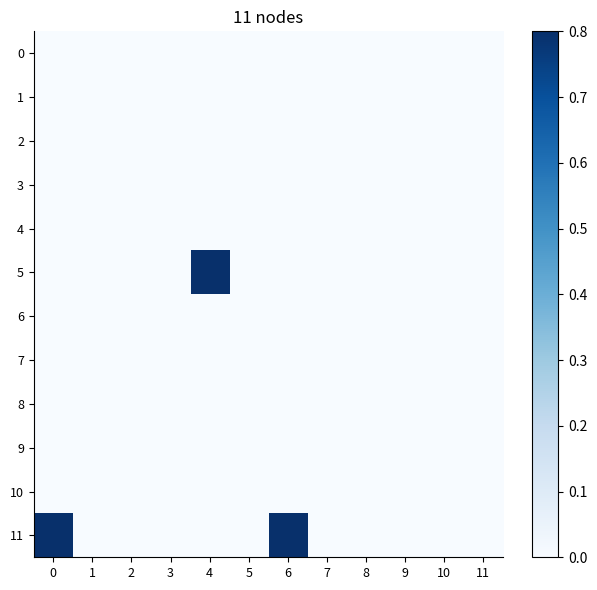

Count the number of categories in the chart.

12